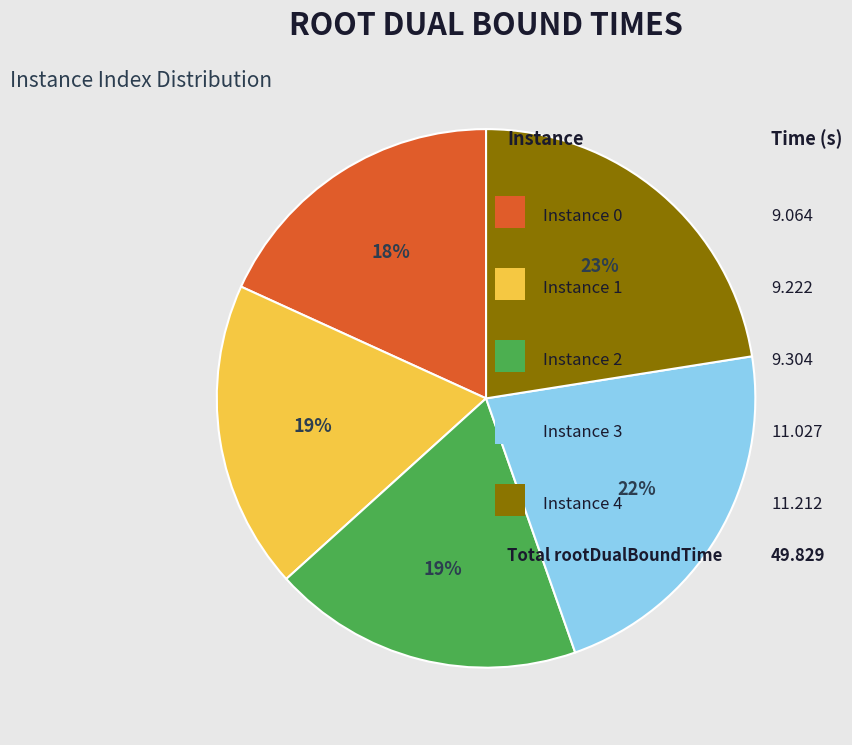

To the nearest percent, what is the average slice percentage?

20%